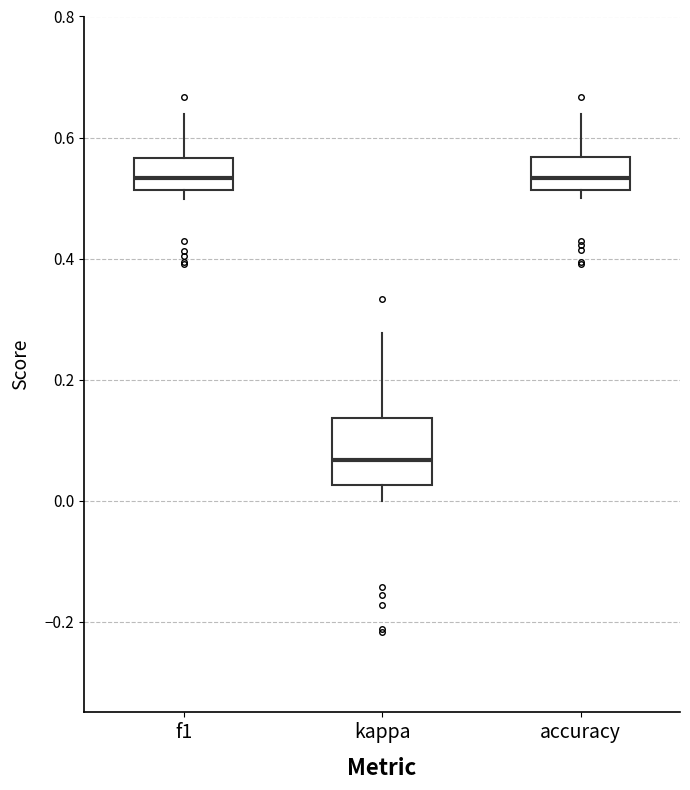

Where does the upper whisker of the box for accuracy end on the y-axis? The values are not printed on the chart, so give them approximately, as read against the axis.

0.64